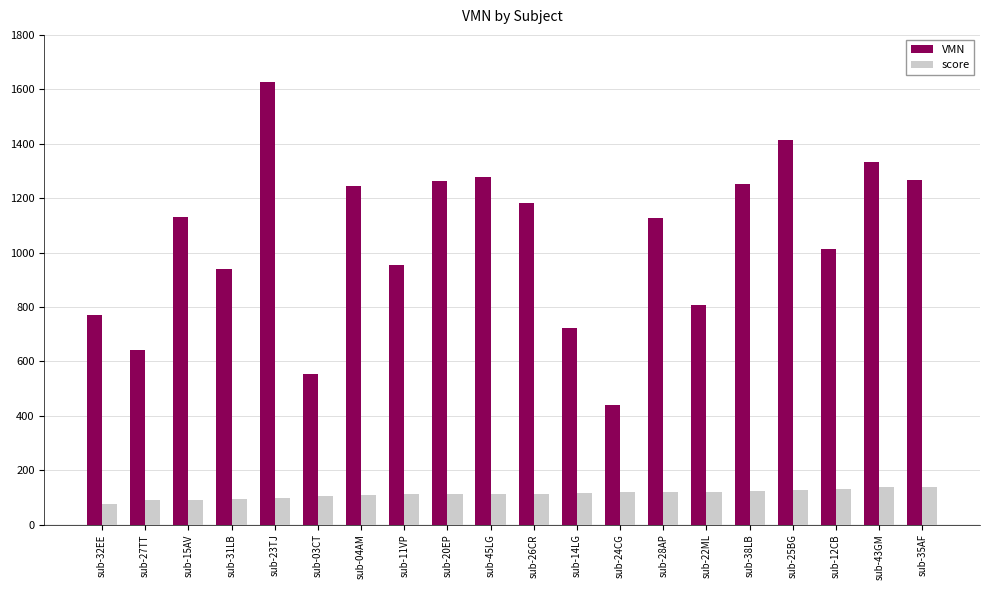

What is the difference between the second highest and second lowest values in the VMN series?

856.8